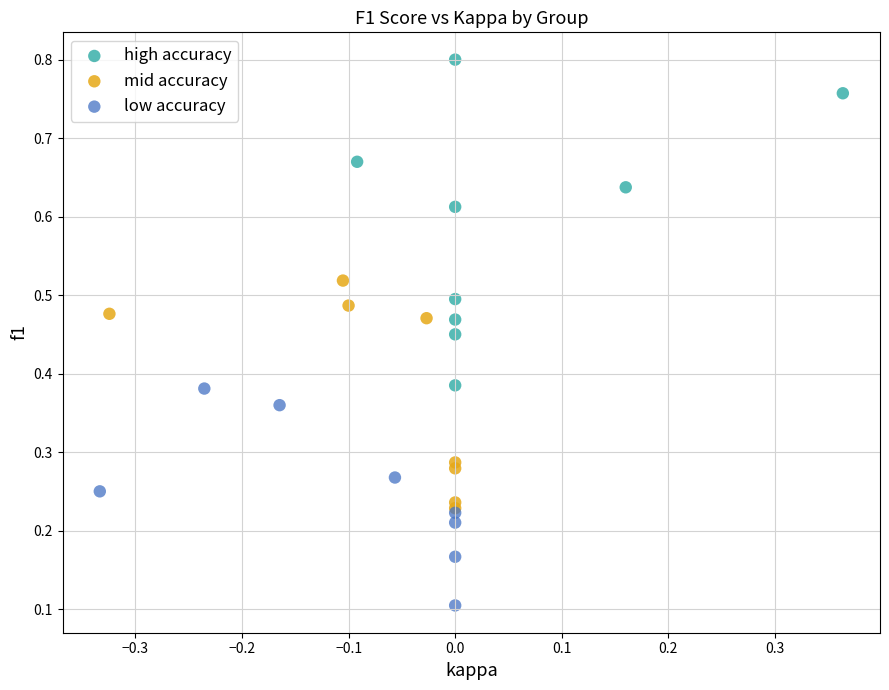

Which series reaches the minimum Y coordinate?

low accuracy